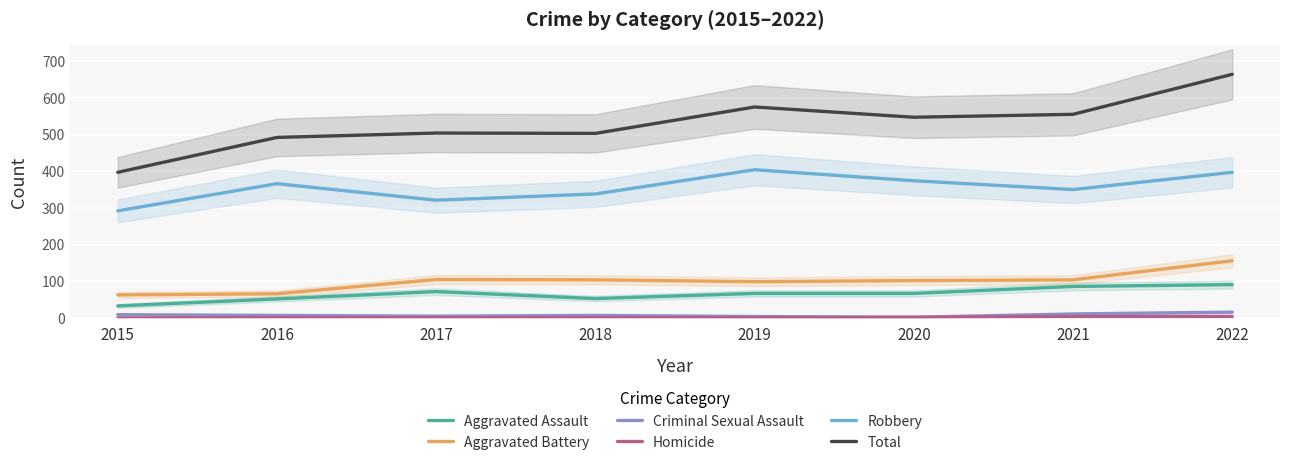

List the series in order of their peak value, highest first.

Total, Robbery, Aggravated Battery, Aggravated Assault, Criminal Sexual Assault, Homicide